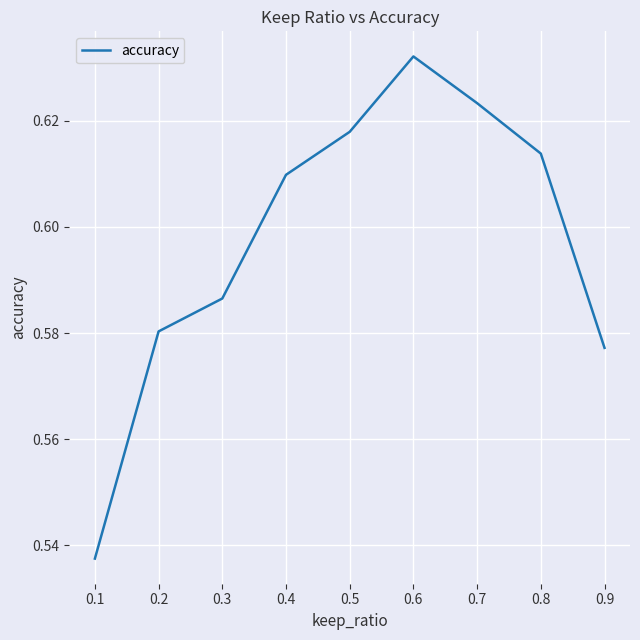

What is the sum of all values?

5.4